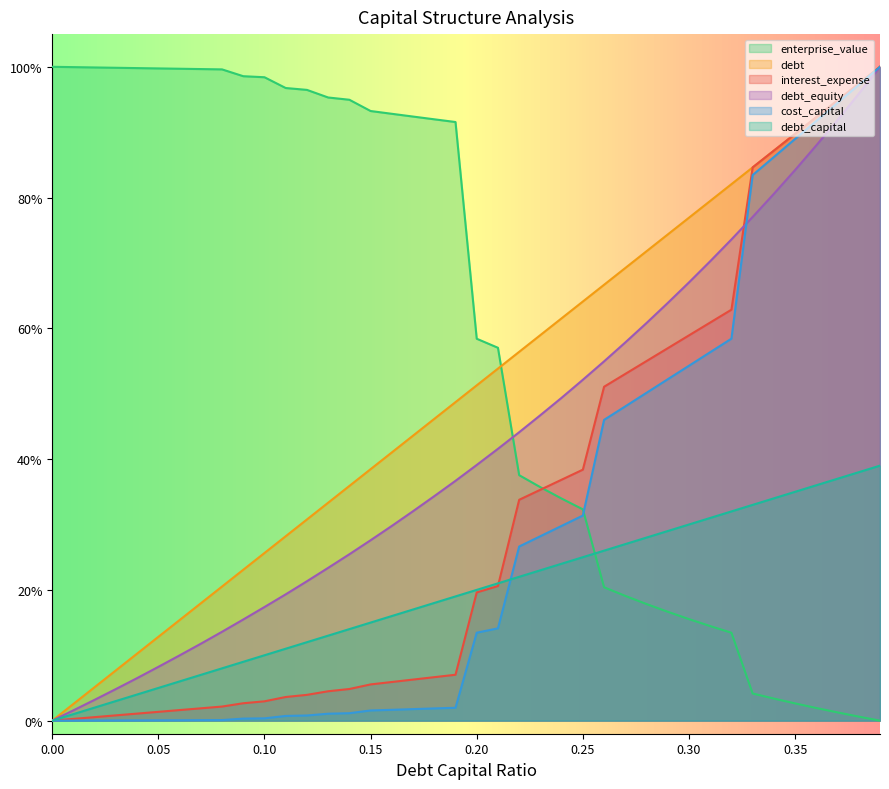

After their last crossing, which series has the higher values: debt or enterprise_value?

debt